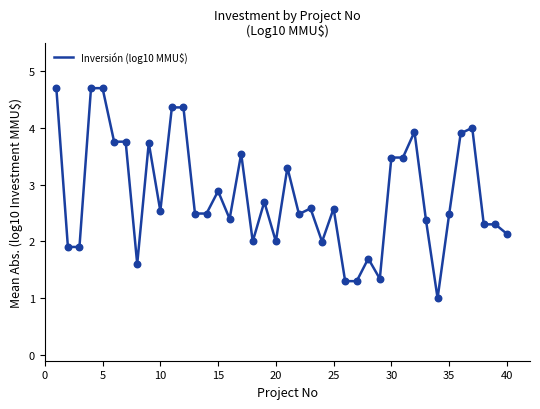

What is the smallest value displayed?

1.0